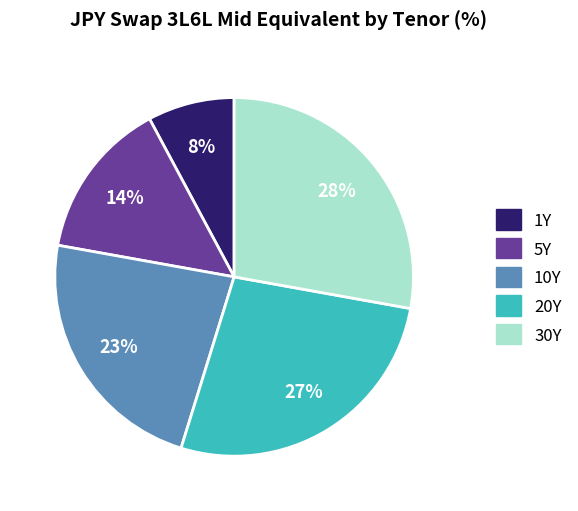

To the nearest percent, what is the difference between the largest and smallest slice percentages?

20%